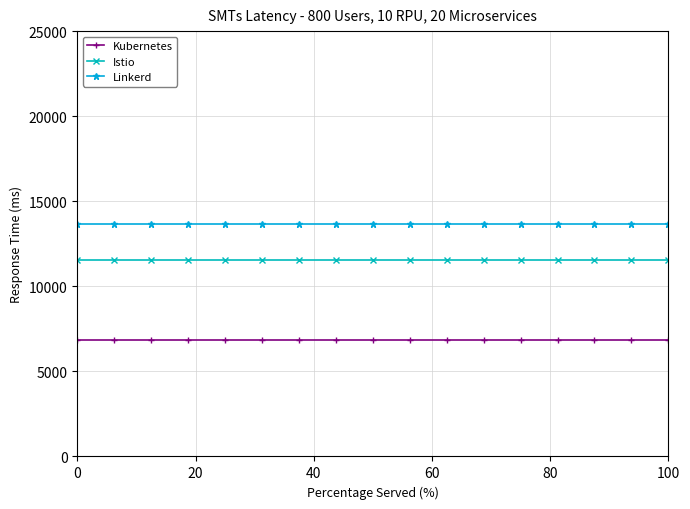

True or false: Linkerd and Istio cross at least once.

False